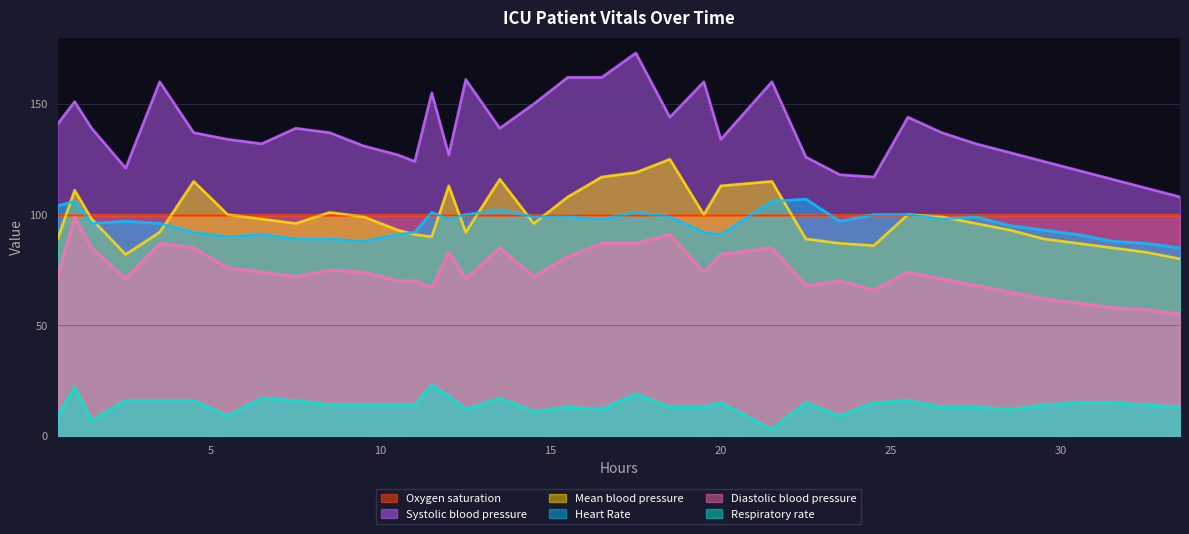

Does the chart have visible grid lines?

Yes